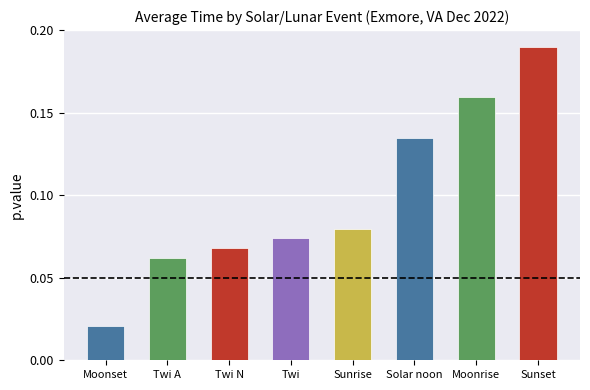

Which category has the lowest value across all series?

Moonset